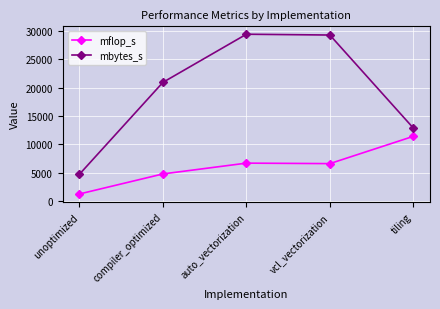

What is the value of the mbytes_s point at the 3rd from the left?

29434.0